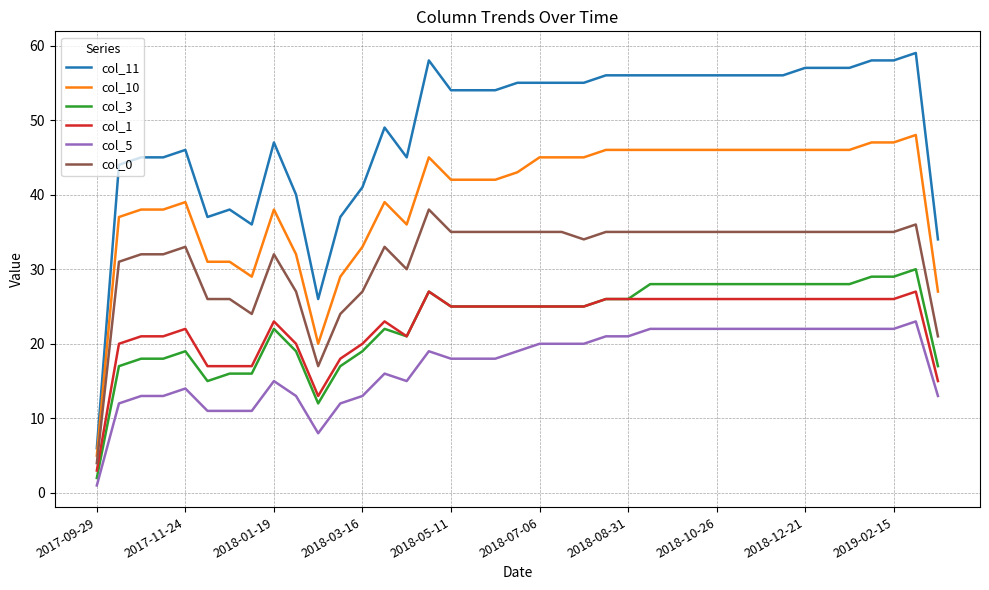

True or false: col_1 has more than 1 interior local peaks.

True